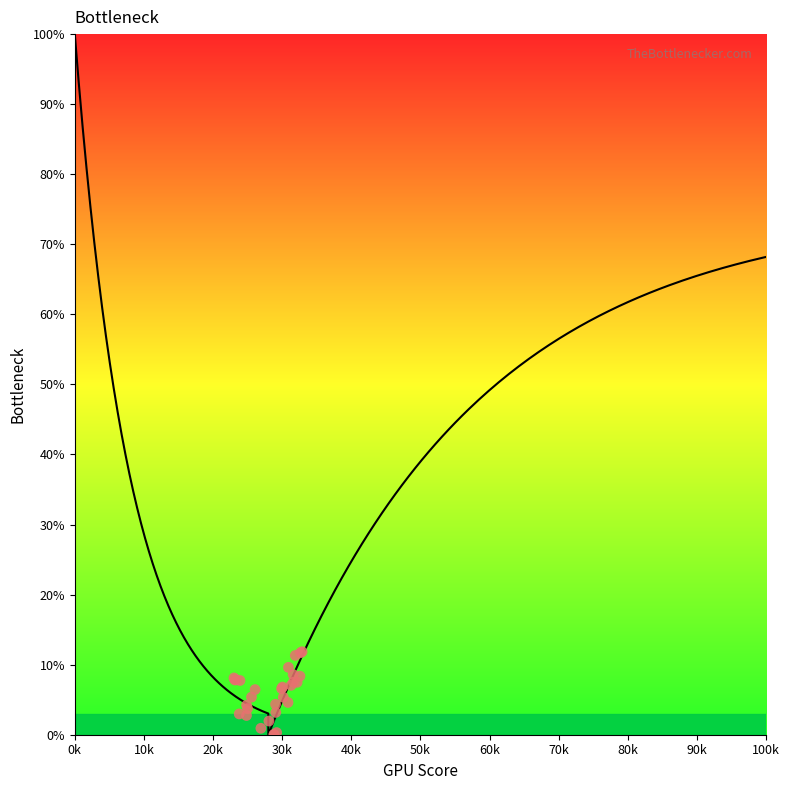

Between 10 and 35, which is larger?

10